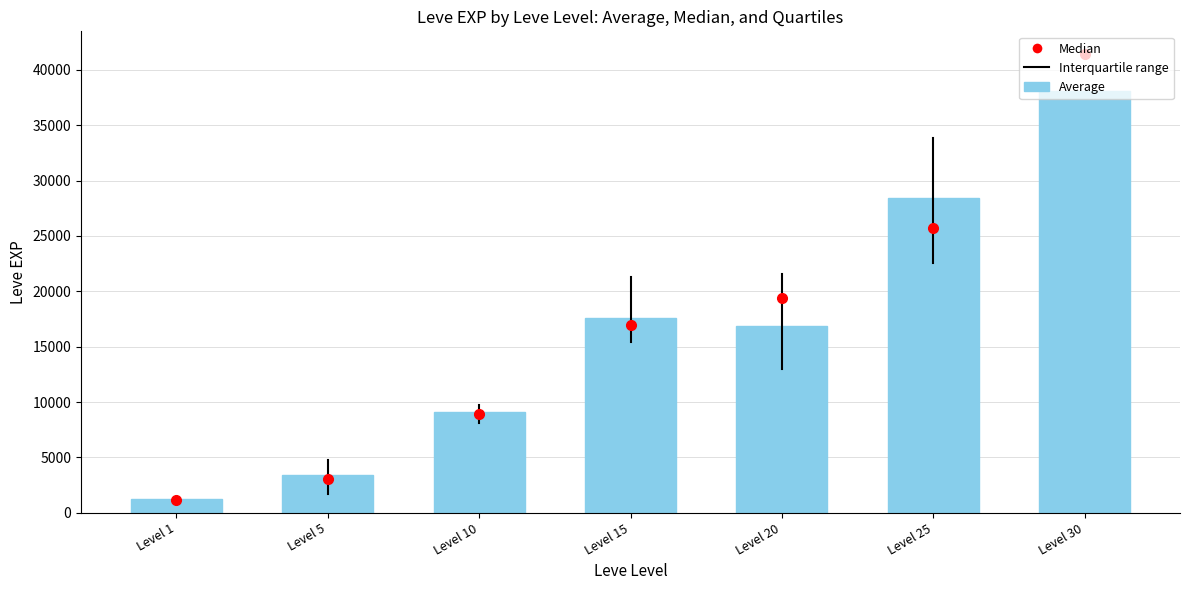

What value does the data have at Level 30?

38131.7